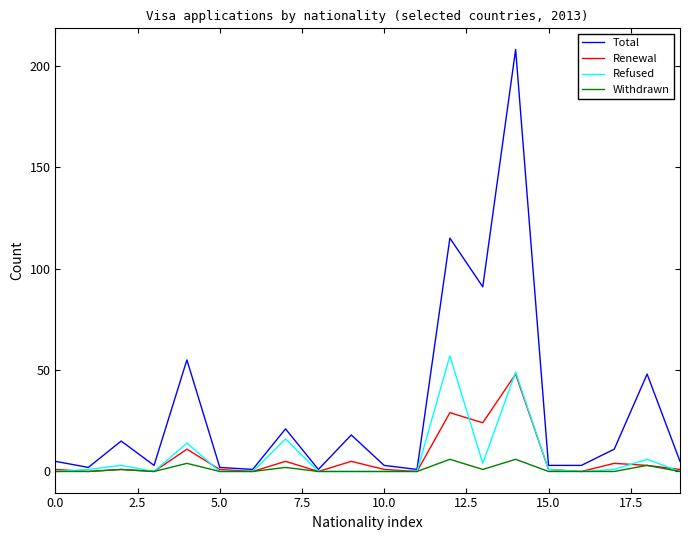

Which series has the largest total across all categories?

Total